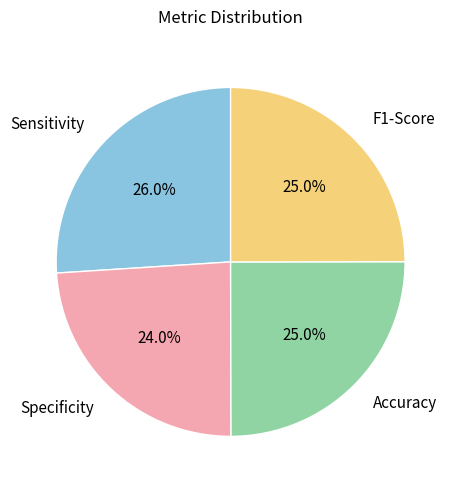

The F1-Score slice represents 39% of the pie. True or false?

False